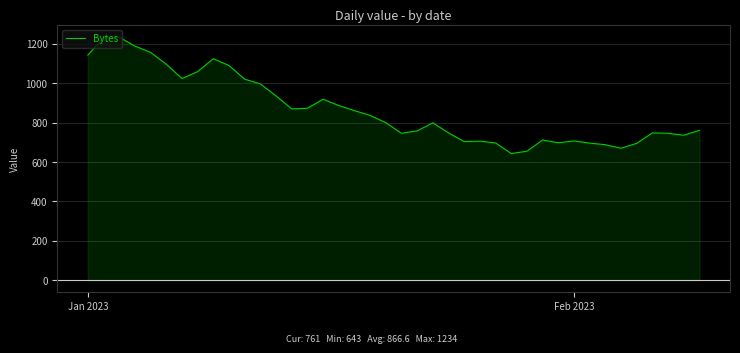

What is the smallest value displayed?

643